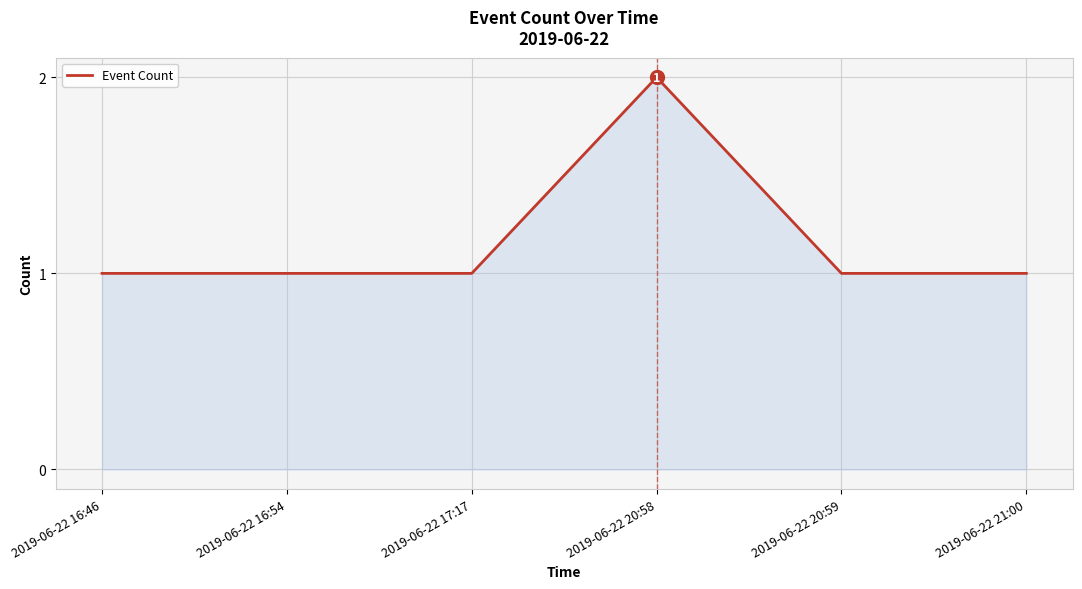

What is the sum of all values?

7